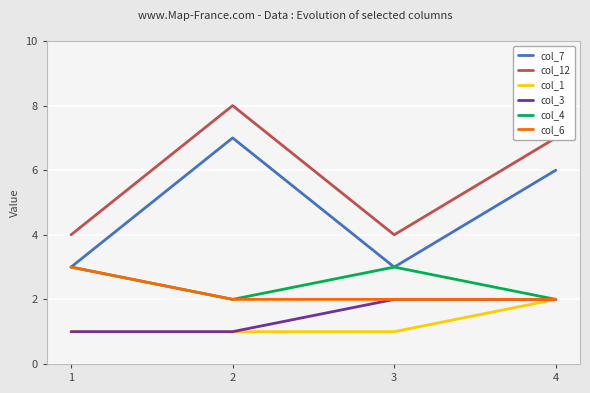

What is the total value across all series at 4?

21